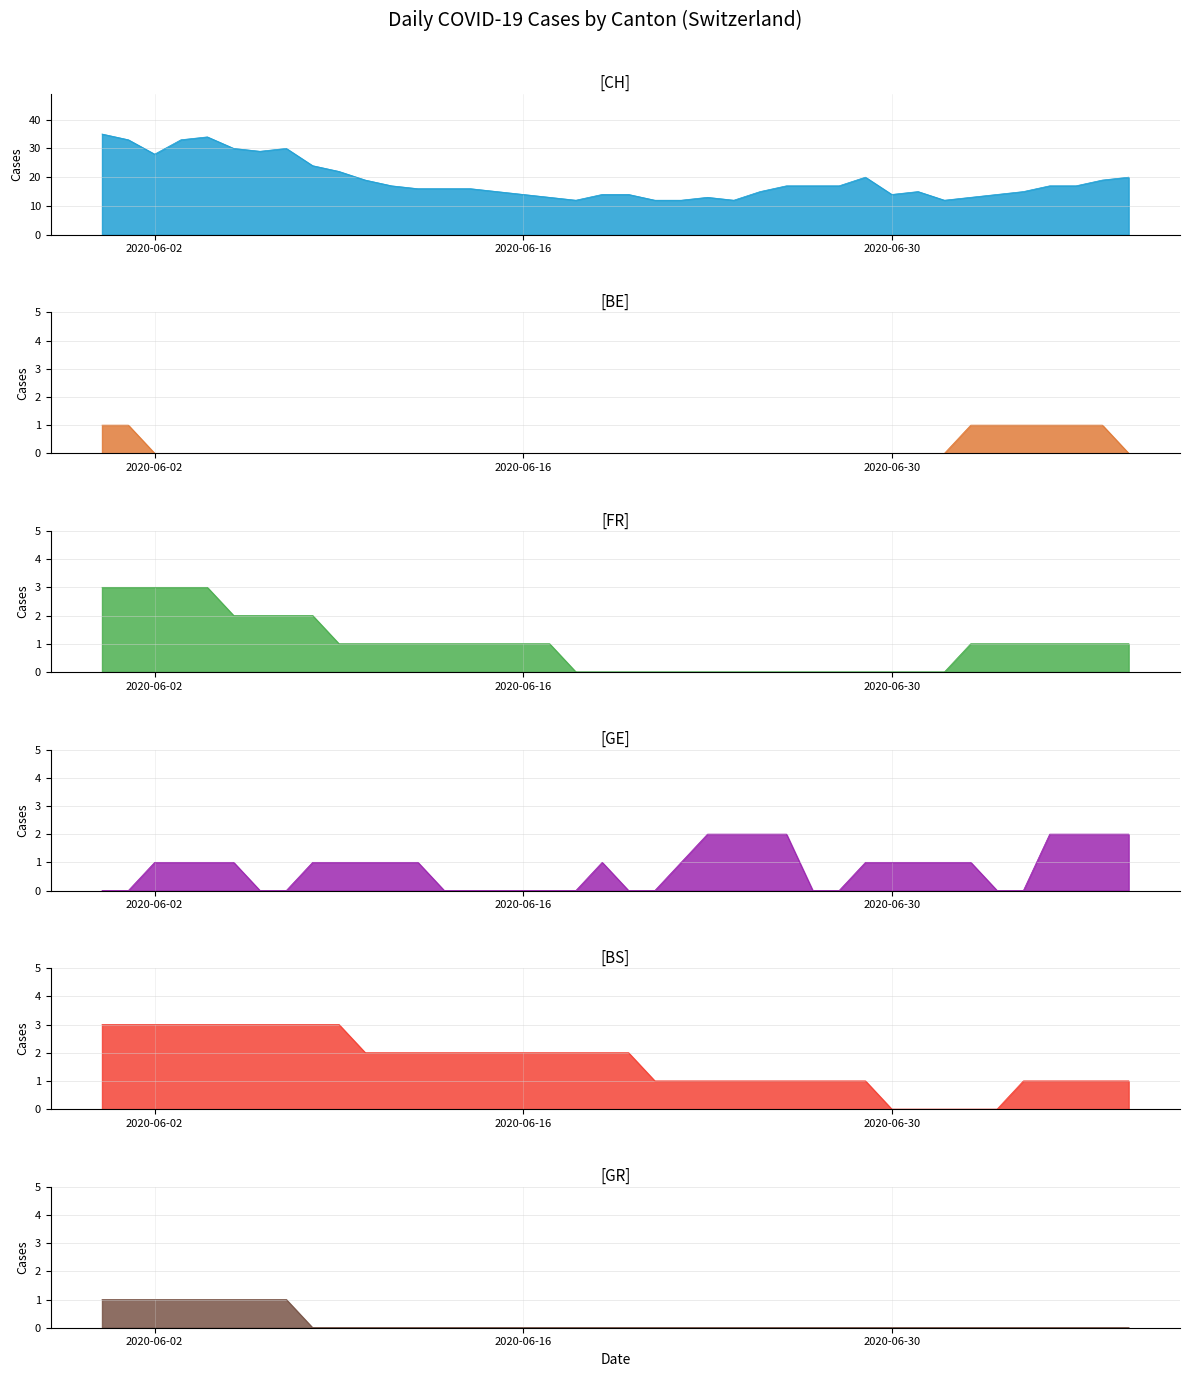

How many values in FR are above zero?

25